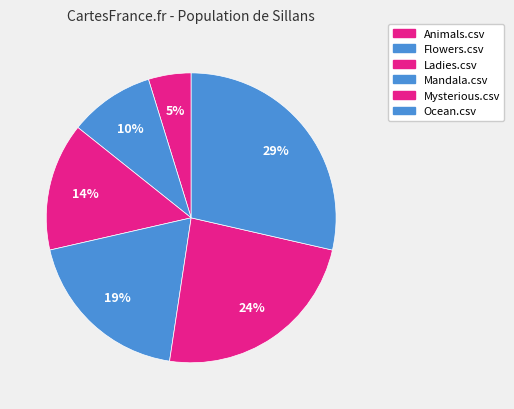

The Ocean.csv slice represents 29% of the pie. True or false?

True